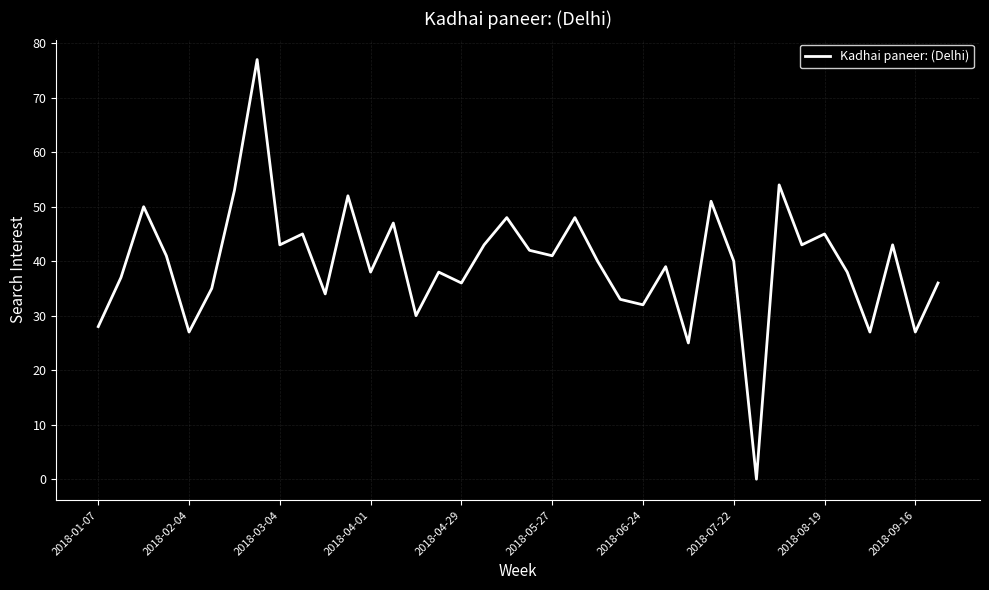

What is the greatest value displayed?

77